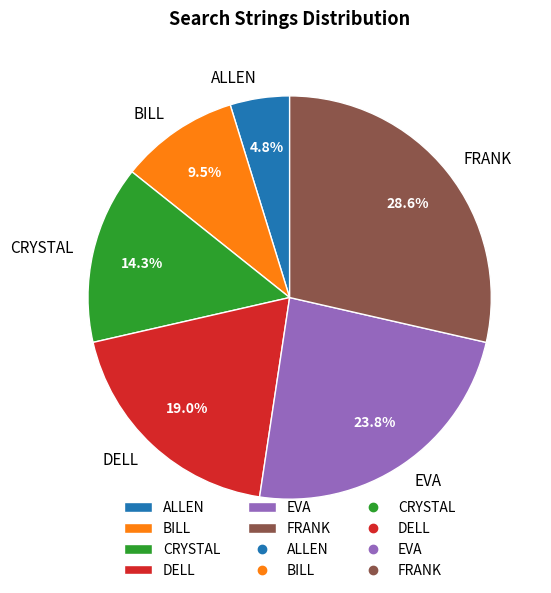

Count the number of slices in the pie.

6